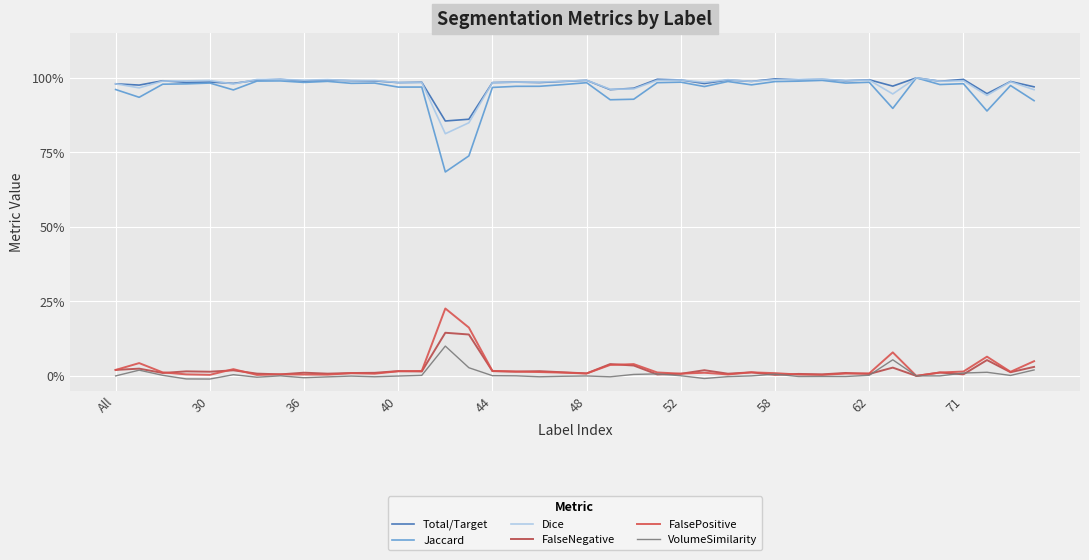

Does the chart display data point markers on the line(s)?

No